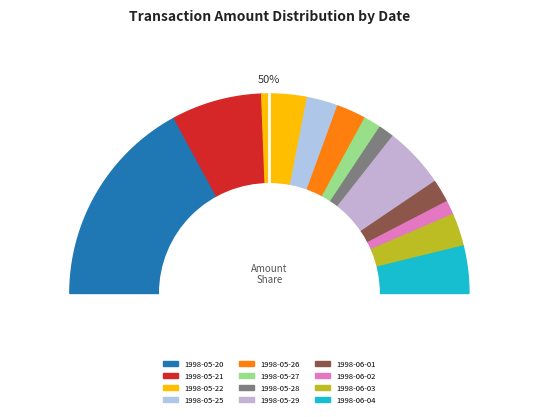

Does 1998-05-27 account for over 50% of the chart?

No